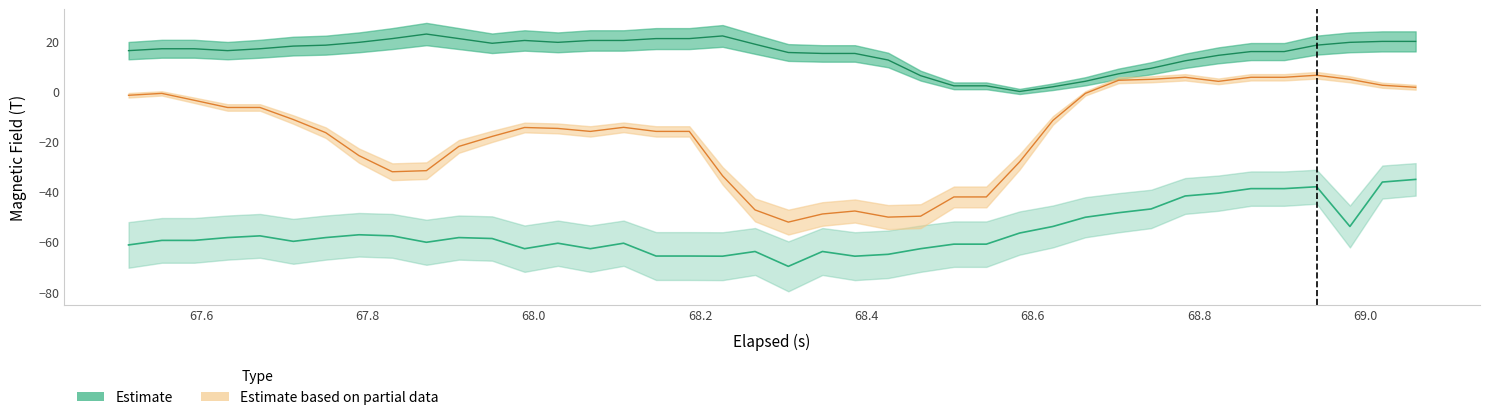

Is the value of Z-Axis (T) at 34 greater than the value of X-Axis (T) at 38?

No